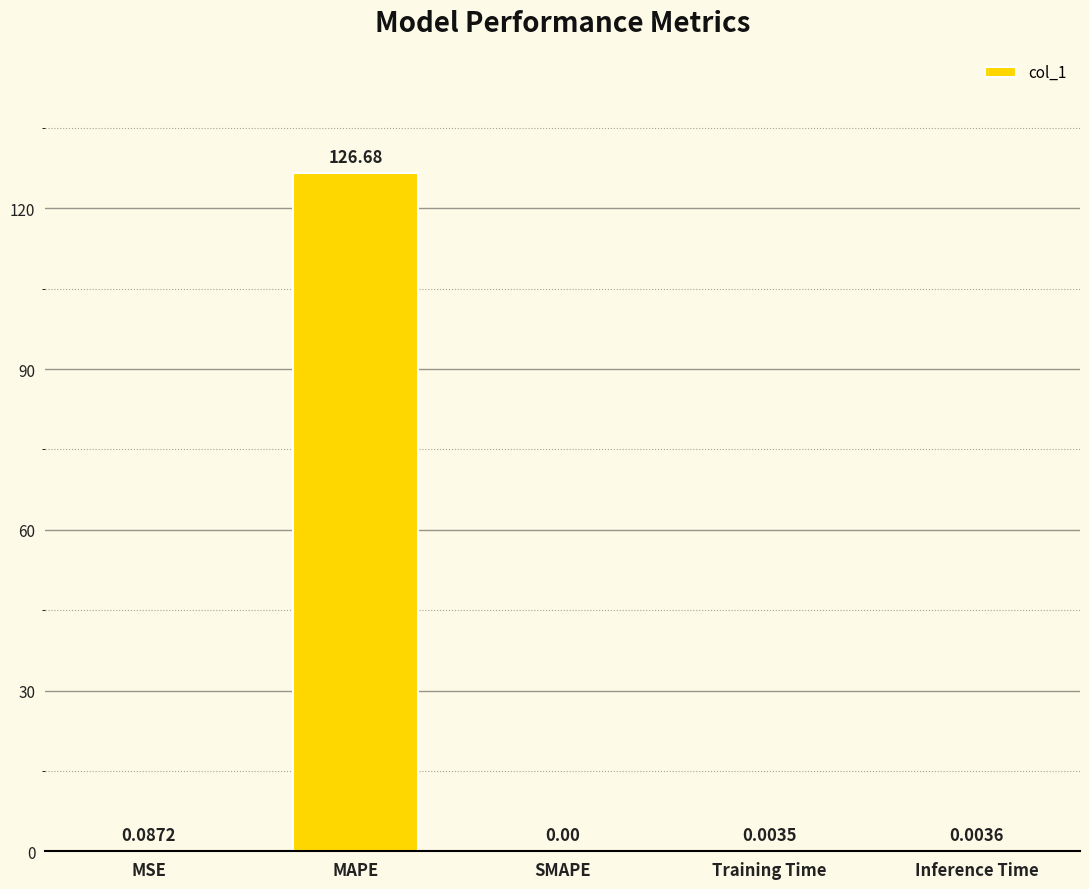

True or false: the data shows 0.0 at SMAPE.

True